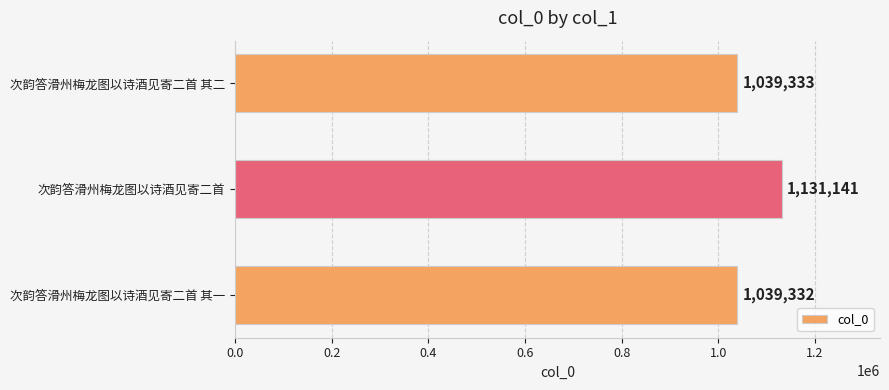

Rank the categories by value from lowest to highest.

次韵答滑州梅龙图以诗酒见寄二首 其一, 次韵答滑州梅龙图以诗酒见寄二首 其二, 次韵答滑州梅龙图以诗酒见寄二首